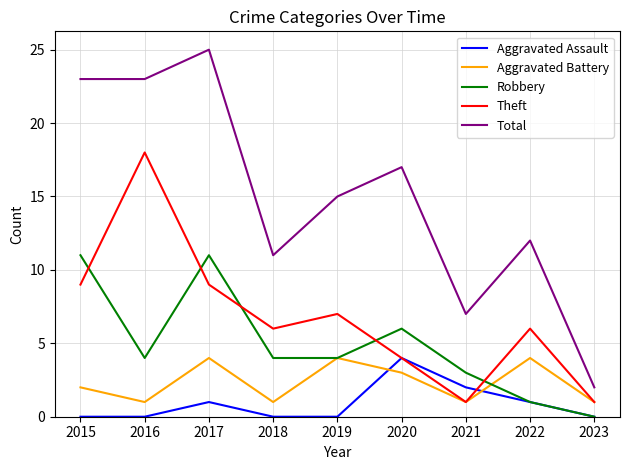

What is the difference between the Total values at 2022 and 2018?

1